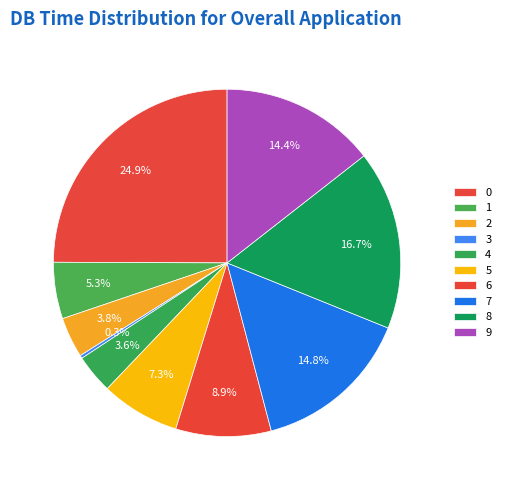

Which category has the smallest portion of the pie?

3